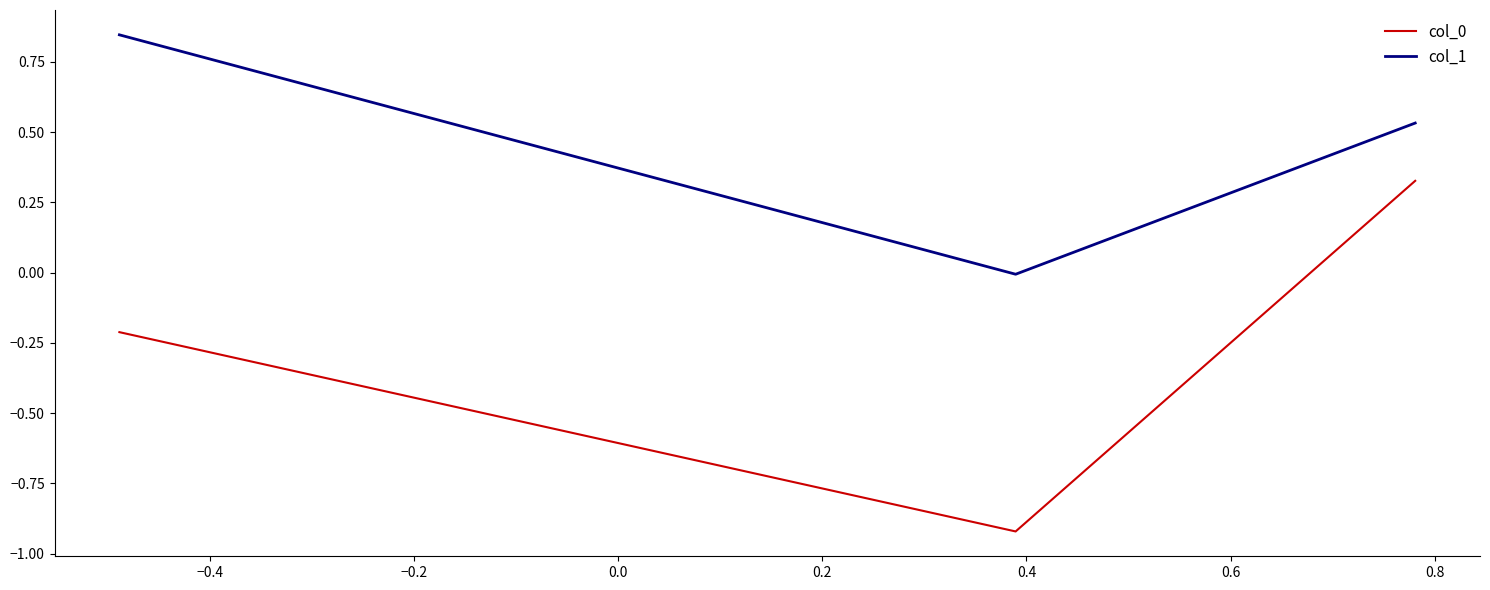

How many values in col_0 are below zero?

2